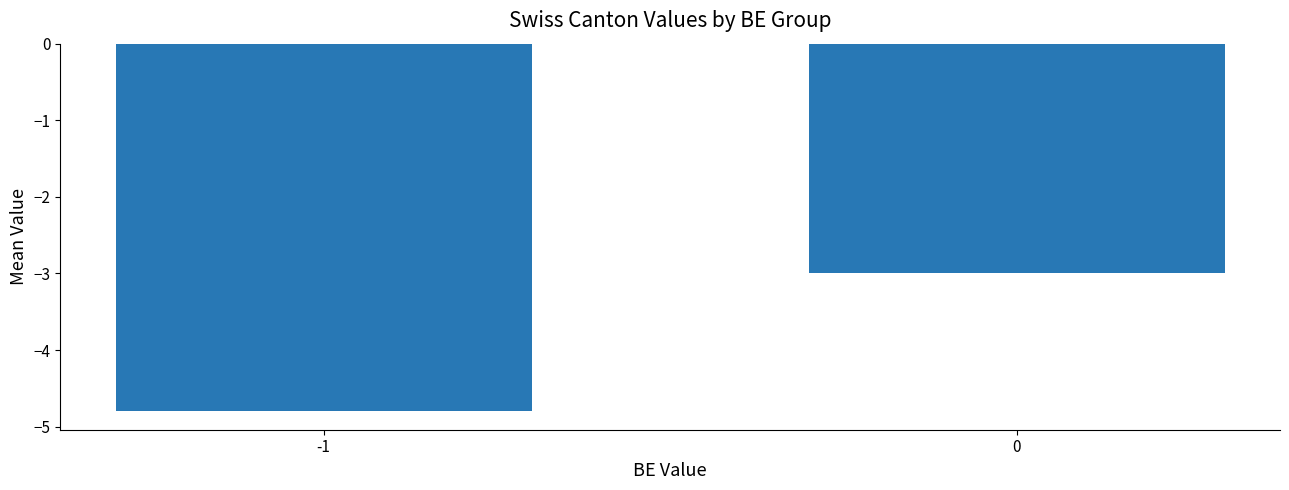

Rank the categories by value from lowest to highest.

-1, 0